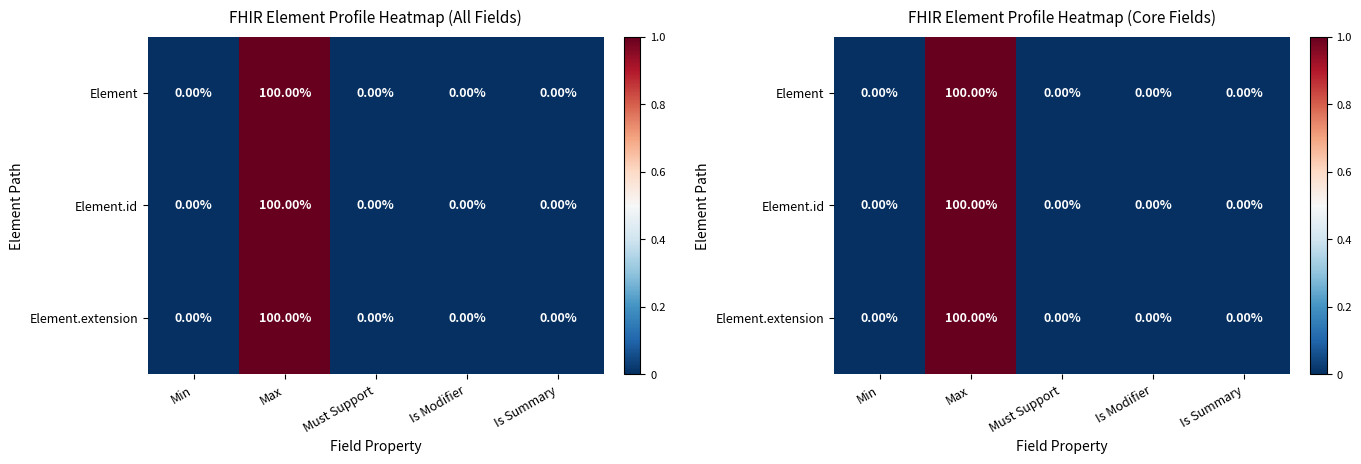

What is the sum of all Element.extension values?

1